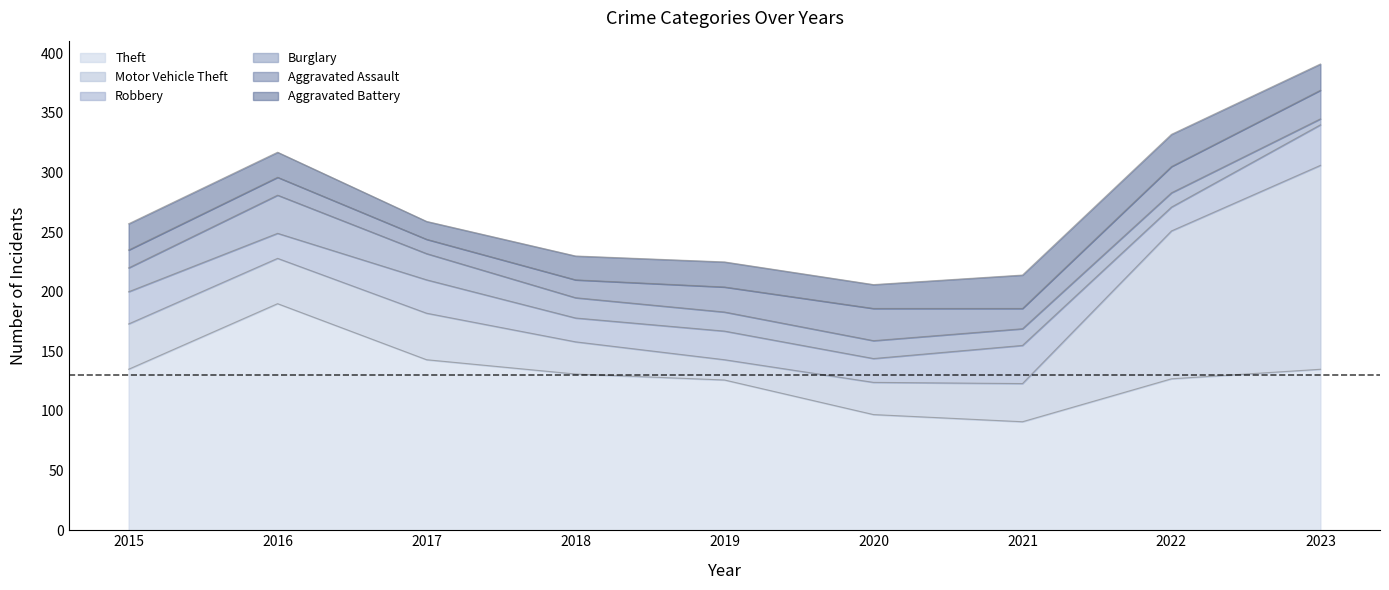

Between 2022 and 2019, which is larger?

2022